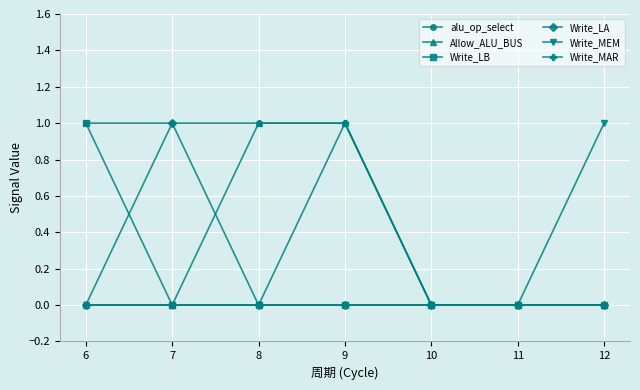

Reading right to left, extract all data points from this chart.

alu_op_select: 12=0	11=0	10=0	9=1	8=1	7=1	6=1
Allow_ALU_BUS: 12=0	11=0	10=0	9=1	8=1	7=0	6=0
Write_LB: 12=0	11=0	10=0	9=0	8=0	7=0	6=1
Write_LA: 12=0	11=0	10=0	9=0	8=0	7=1	6=0
Write_MEM: 12=1	11=0	10=0	9=0	8=0	7=0	6=0
Write_MAR: 12=0	11=0	10=0	9=1	8=0	7=0	6=0